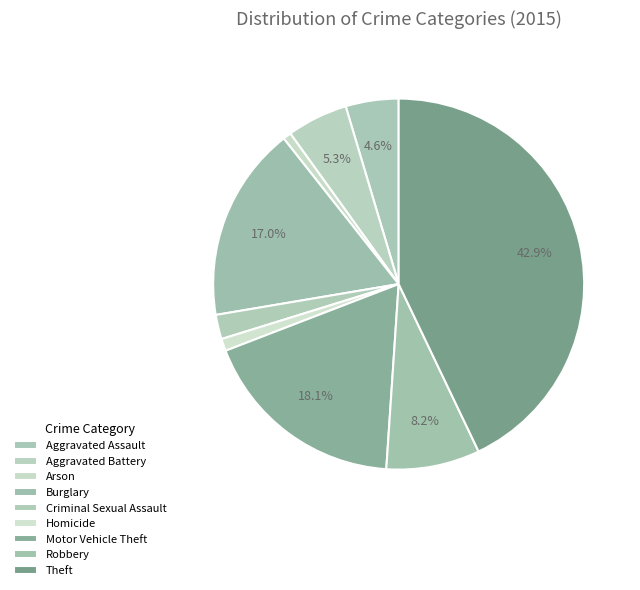

What is the total percentage of Aggravated Battery and Theft?

48.2%